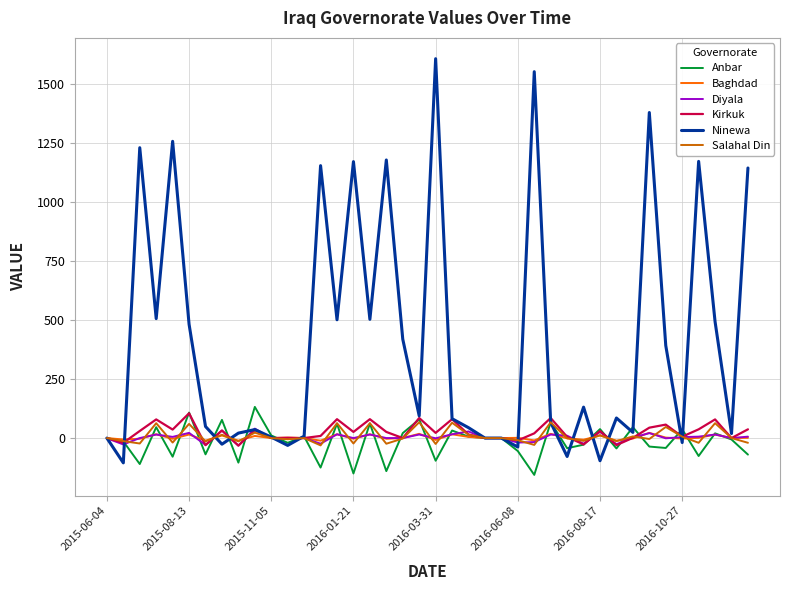

What is the average value of the Anbar series?

-15